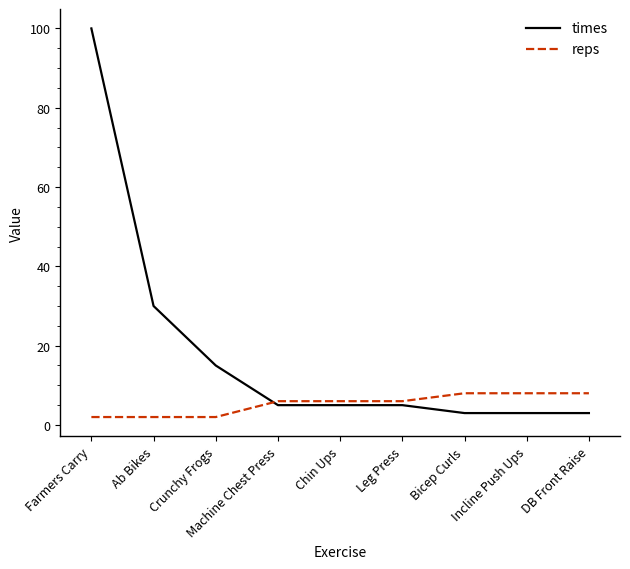

True or false: reps and times intersect in this chart.

True